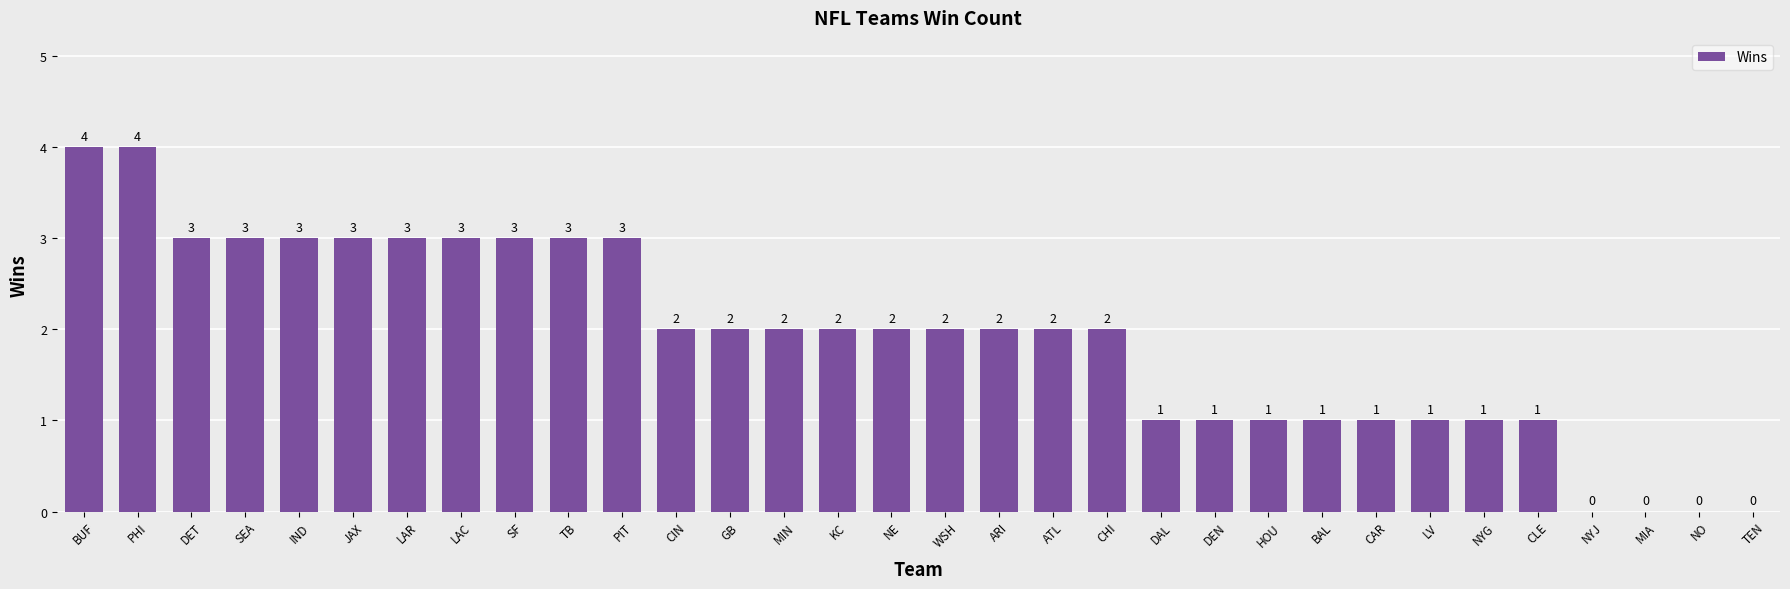

At which label does the data first exceed 2?

BUF